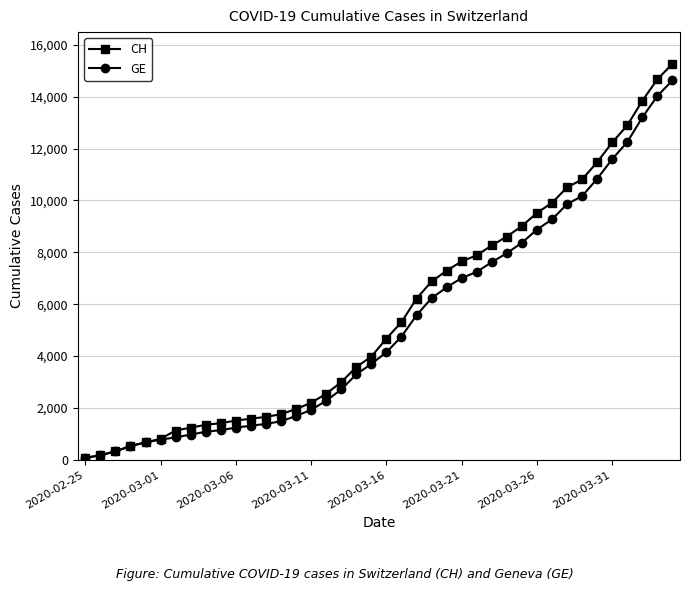

Rank the series by their average value, from highest to lowest.

CH, GE